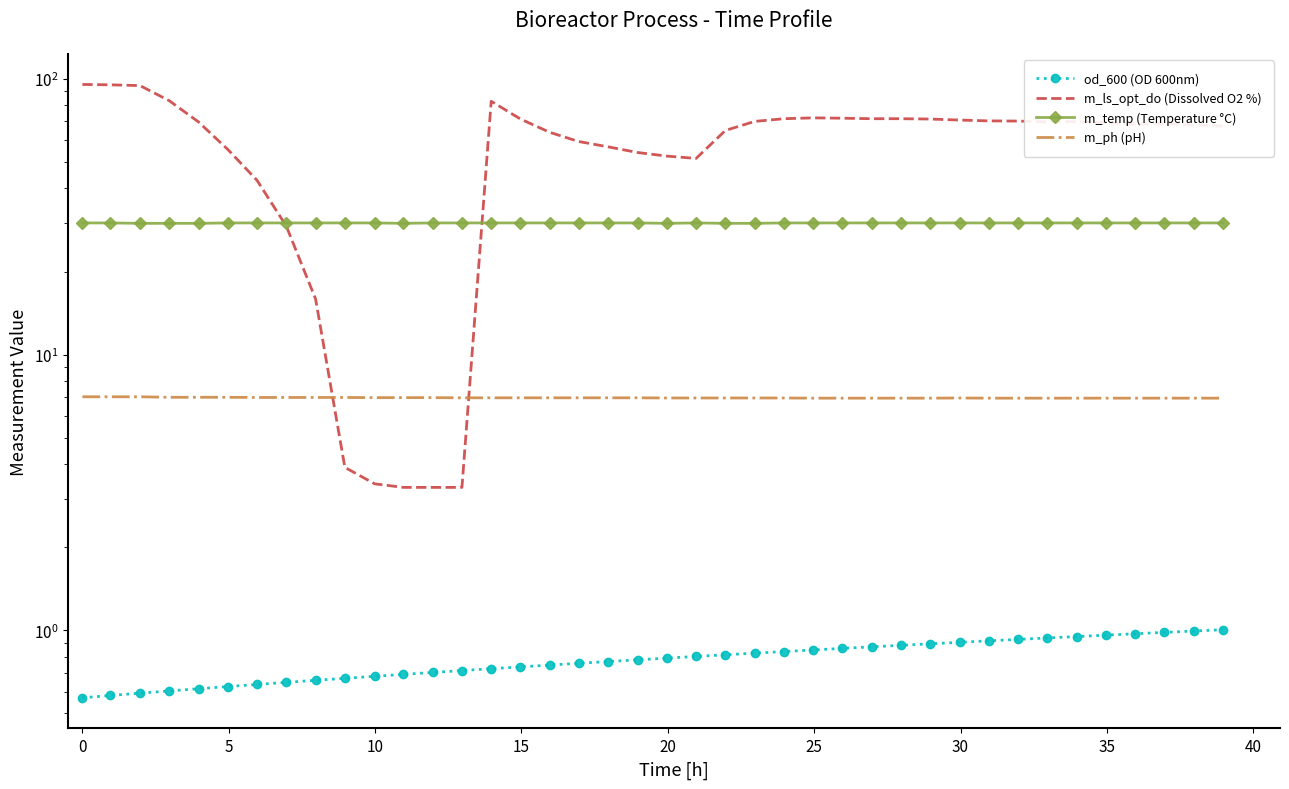

How many data points does each series have?

40